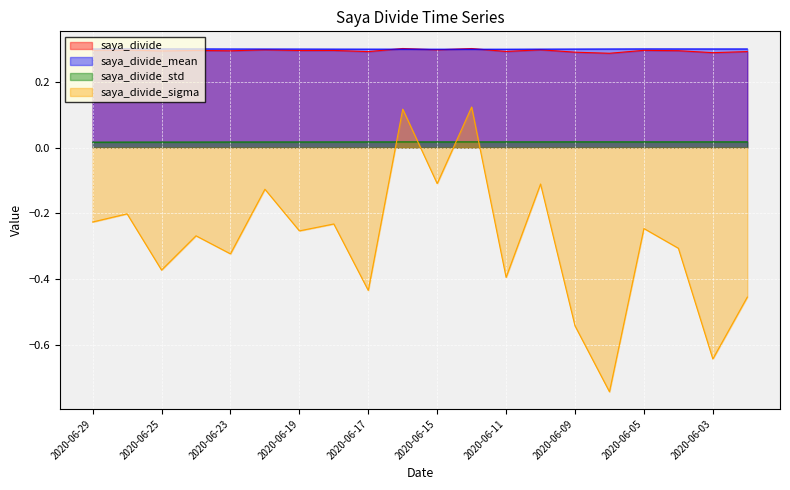

Which series has the largest total across all categories?

saya_divide_mean